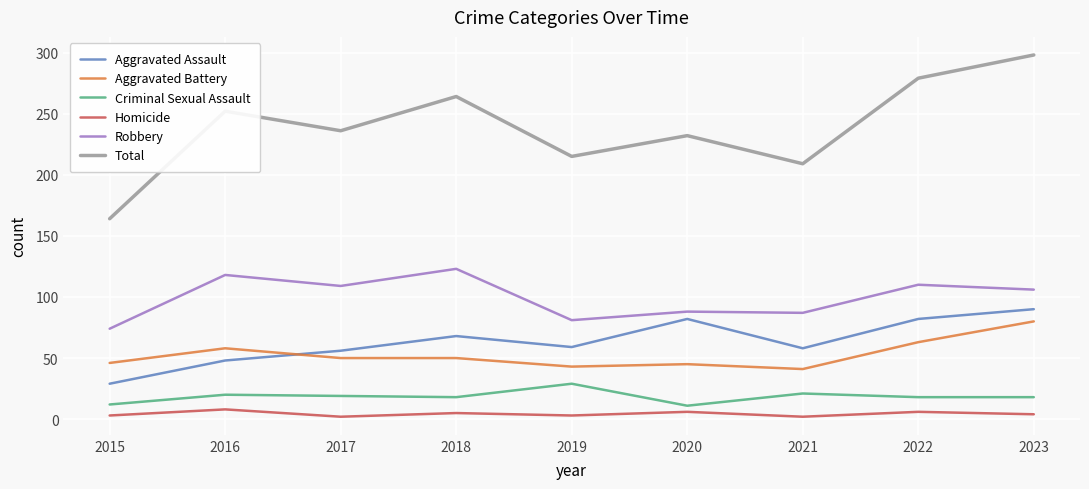

Is it true that Aggravated Battery equals 21 at 2019?

False